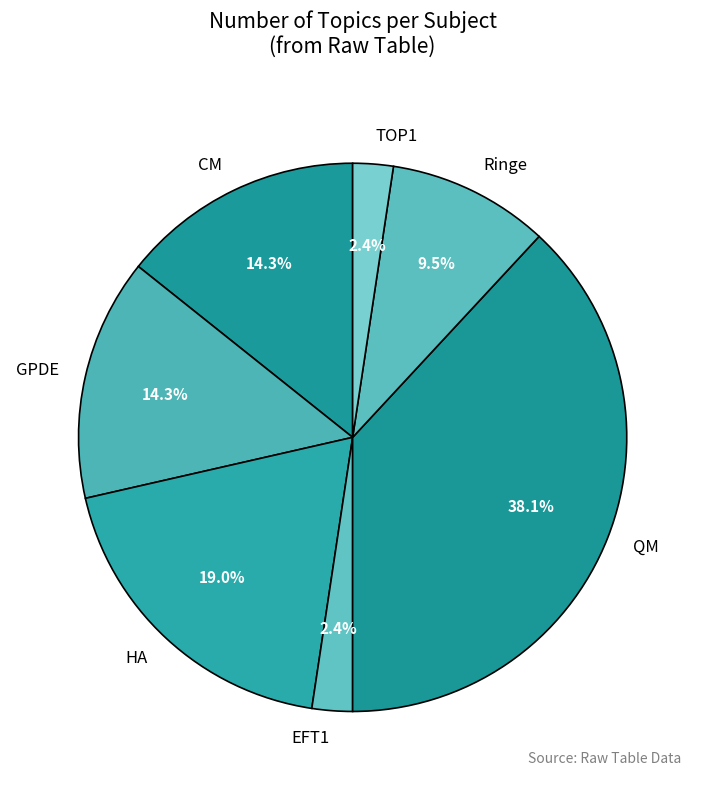

Between TOP1 and CM, which is larger?

CM